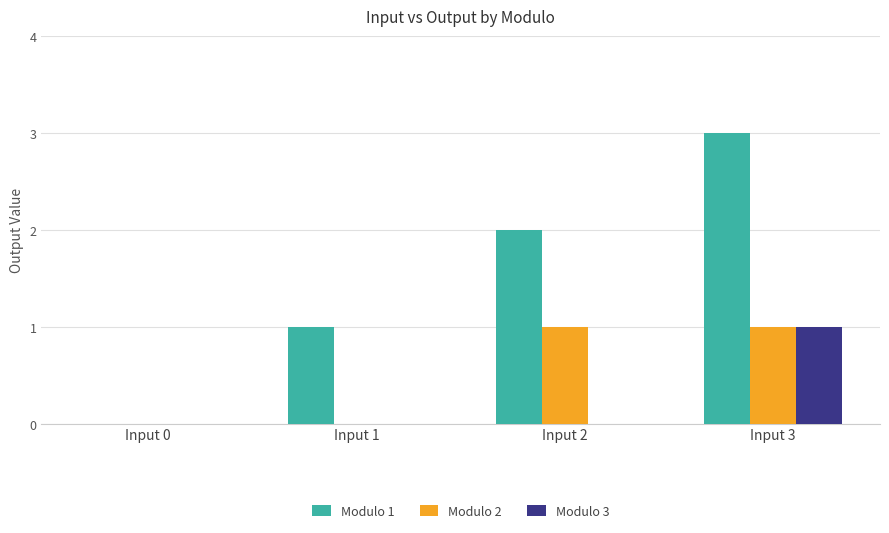

What is the highest value of the Modulo 3 series?

1